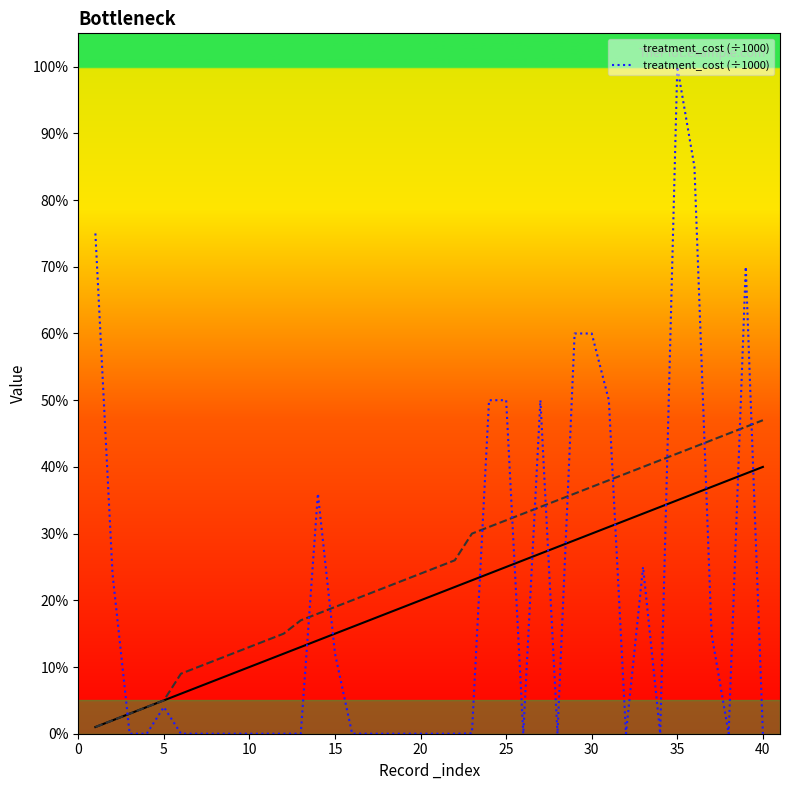

True or false: the data has more than 1 interior local peaks.

True